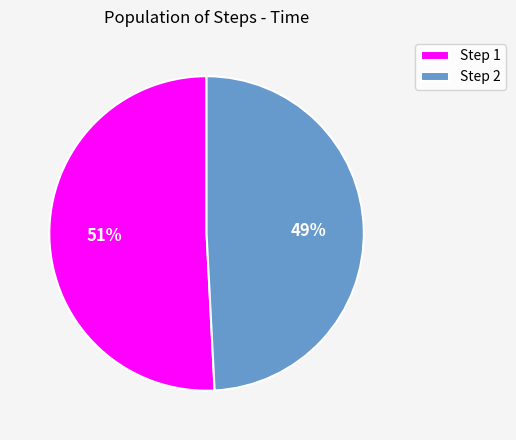

To the nearest percent, what portion does Step 2 represent?

49%